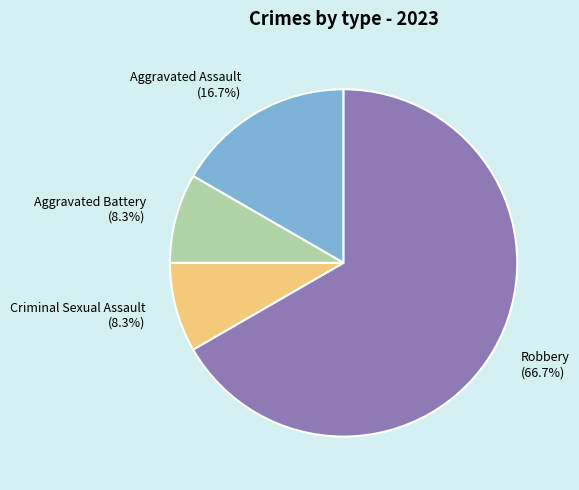

What is the total percentage of Robbery and Criminal Sexual Assault?

75.0%